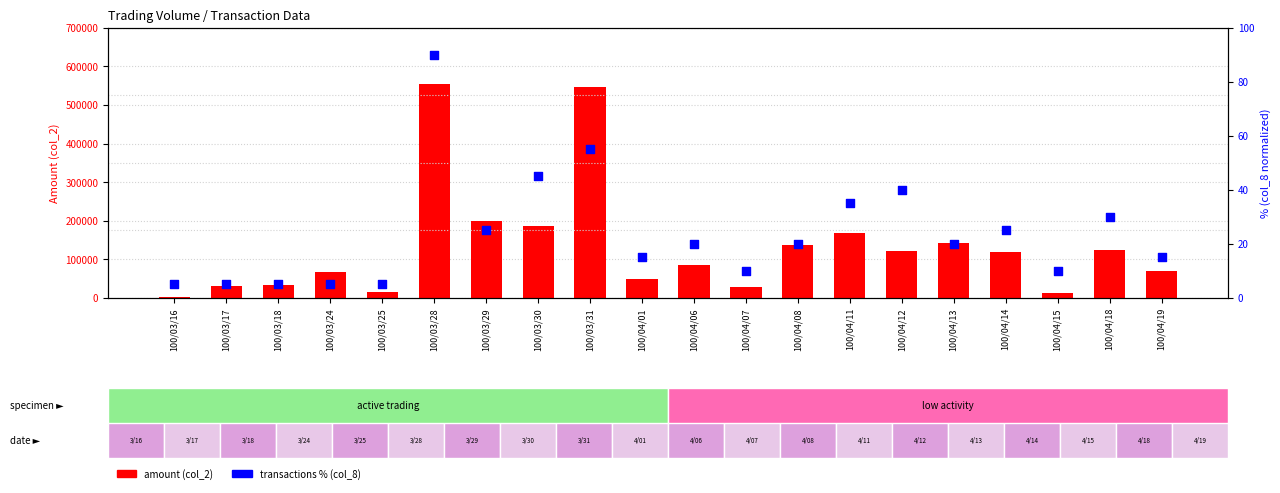

Which series reaches the minimum Y coordinate?

transactions % (col_8)